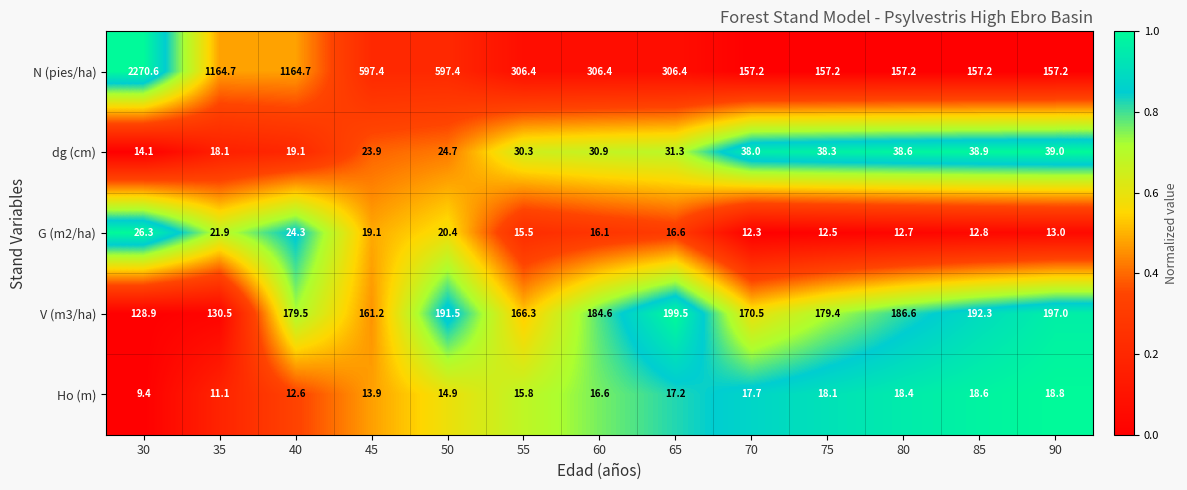

What is the sum of all N (pies/ha) values?

7500.0